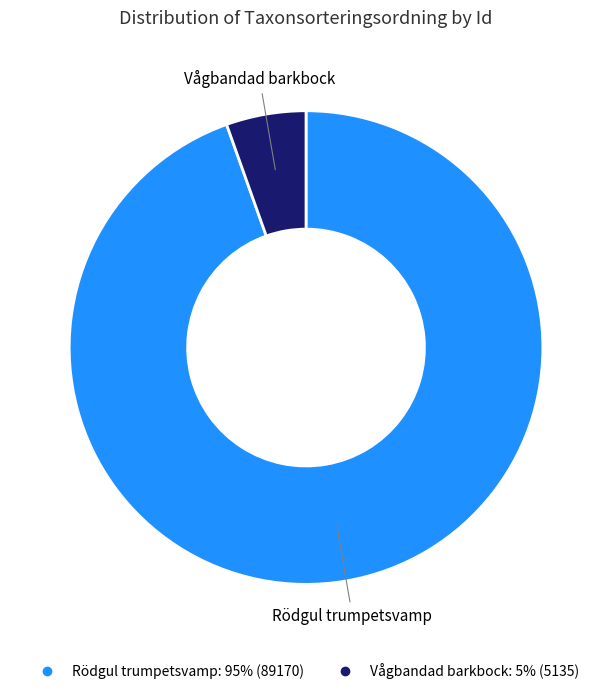

Is there a majority slice in this chart?

Yes